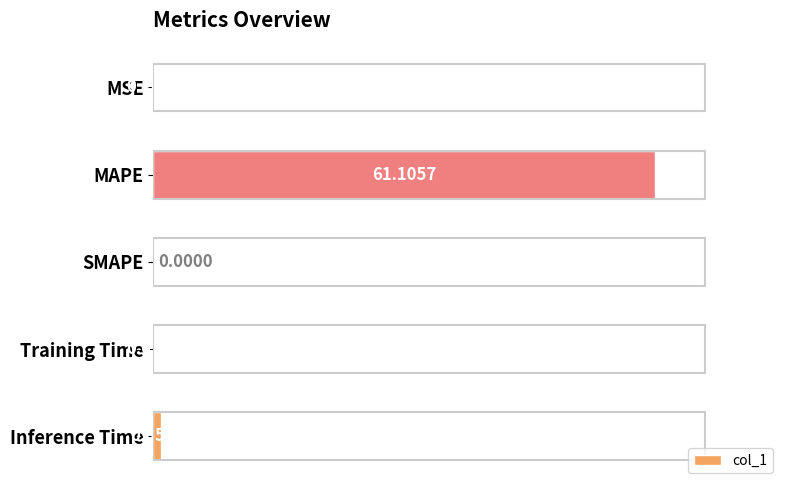

What is the sum of the values at MAPE and Inference Time?

62.1